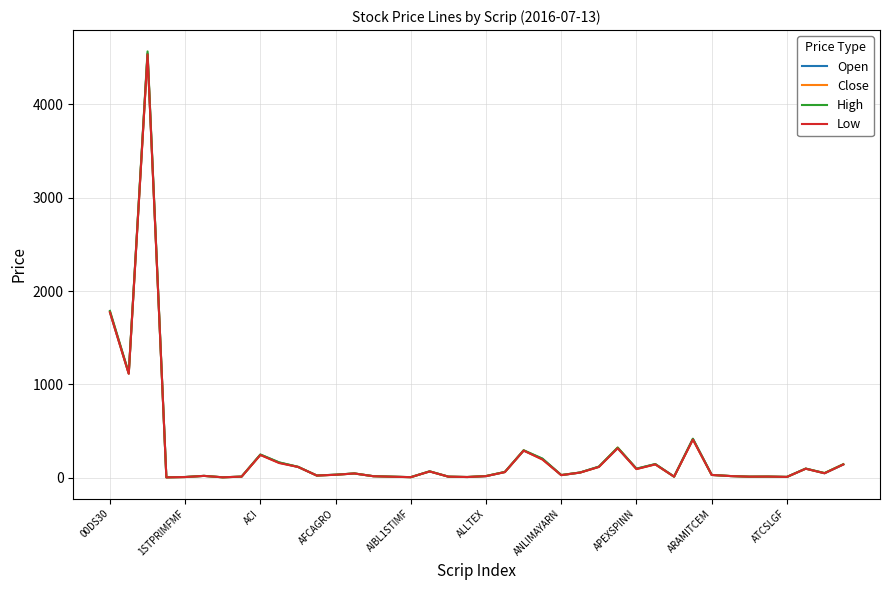

Which series has the widest spread of values?

High